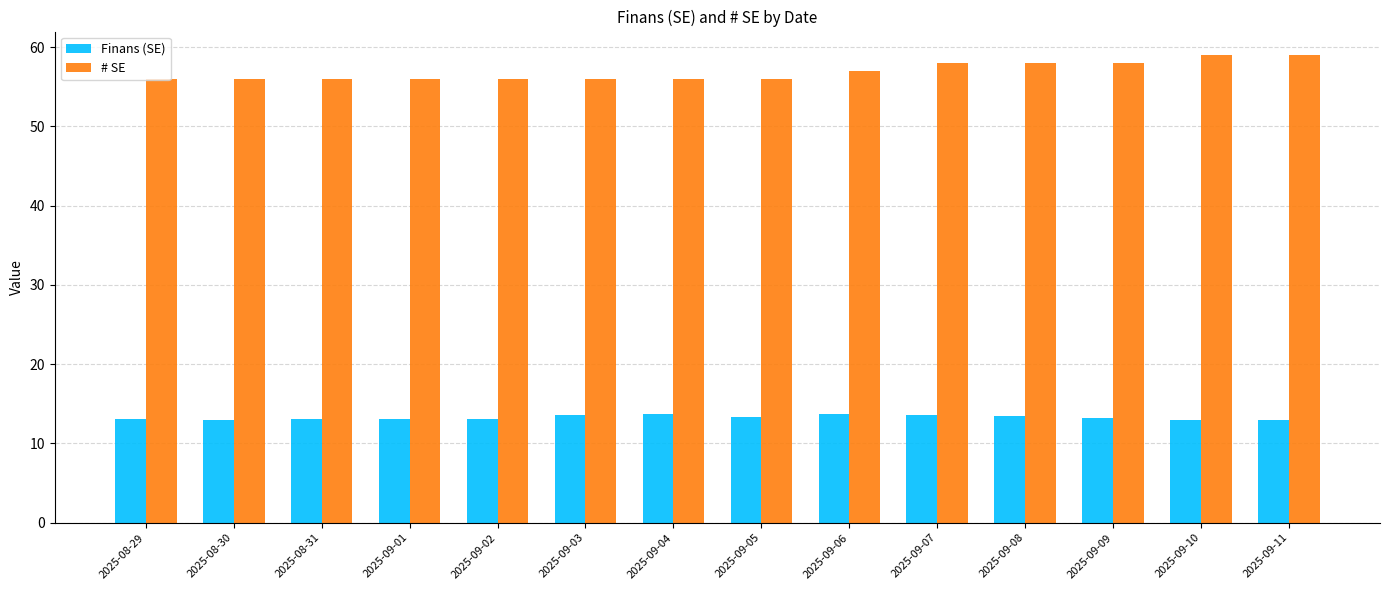

How many bars are there in each group?

2